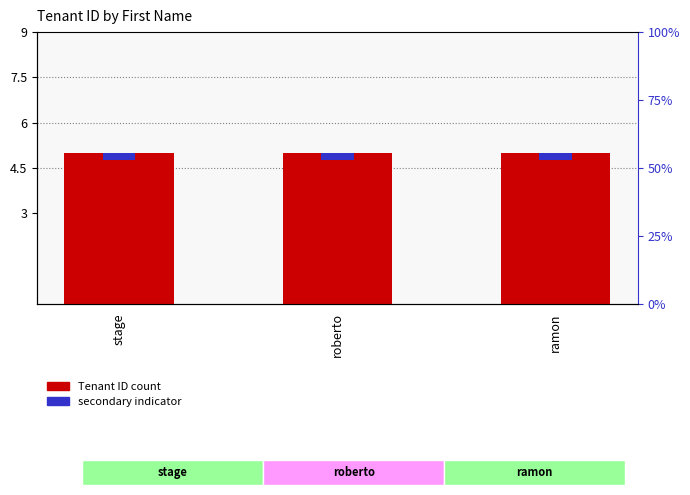

How many bars are there in total?

6